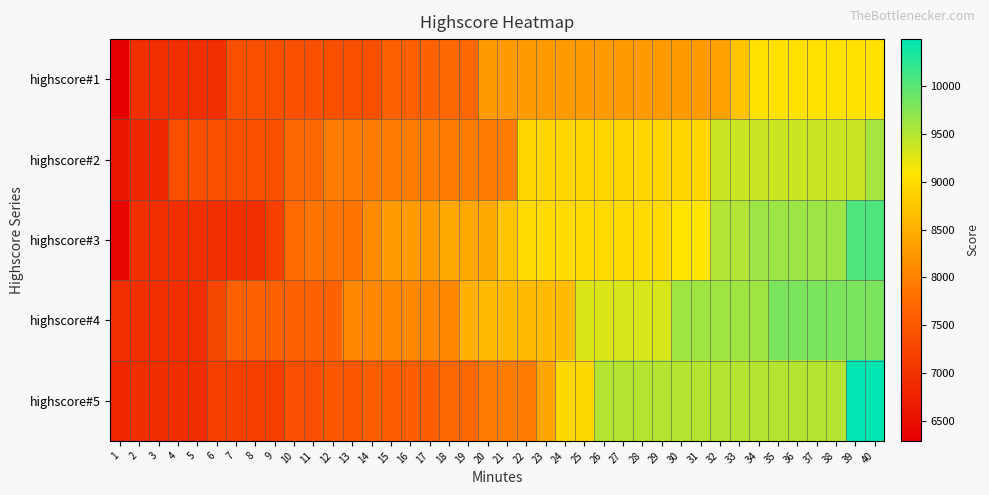

How many categories are shown in the chart?

40